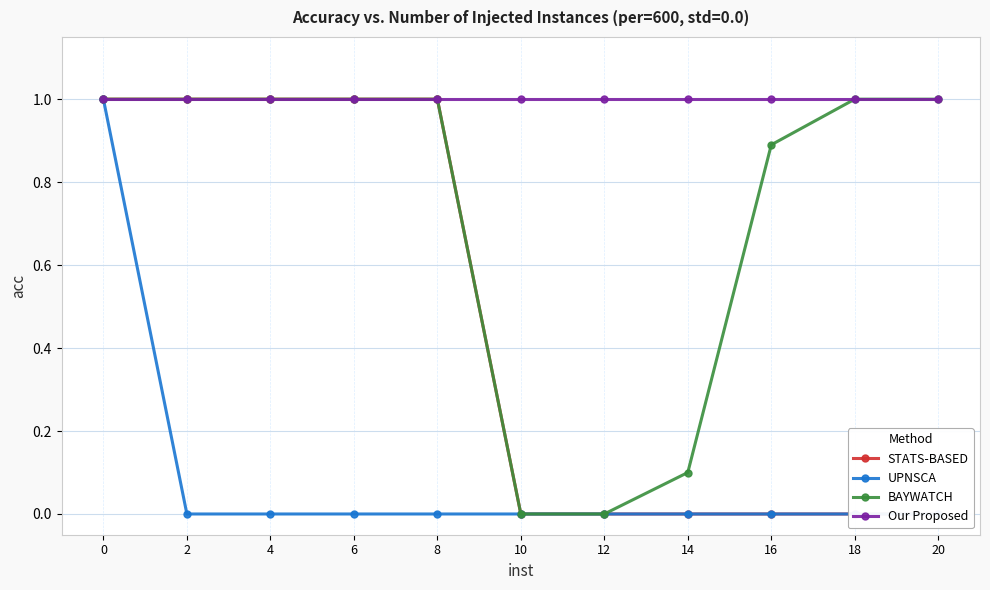

True or false: UPNSCA and Our Proposed cross at least once.

False